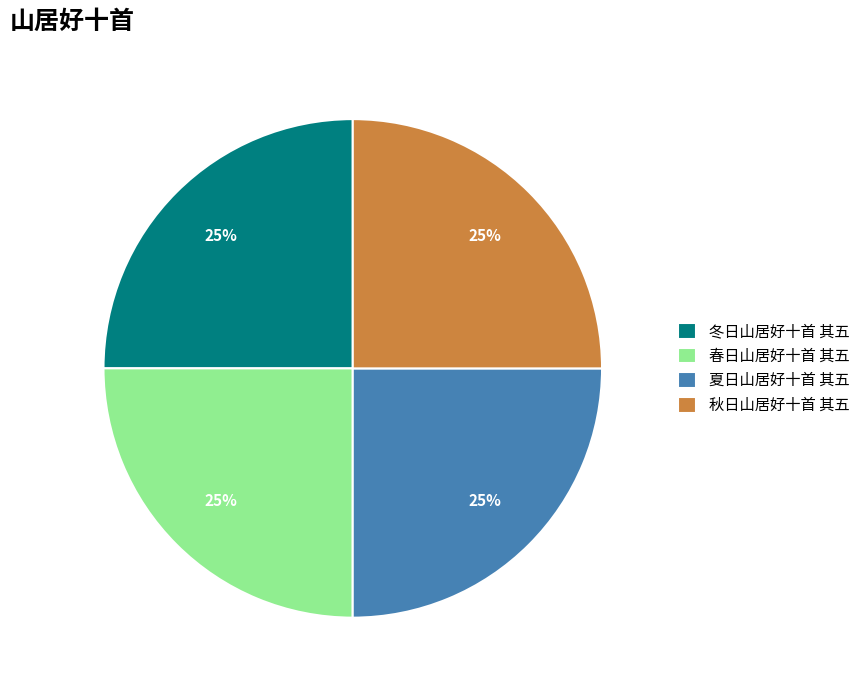

Does any single category account for the majority?

No